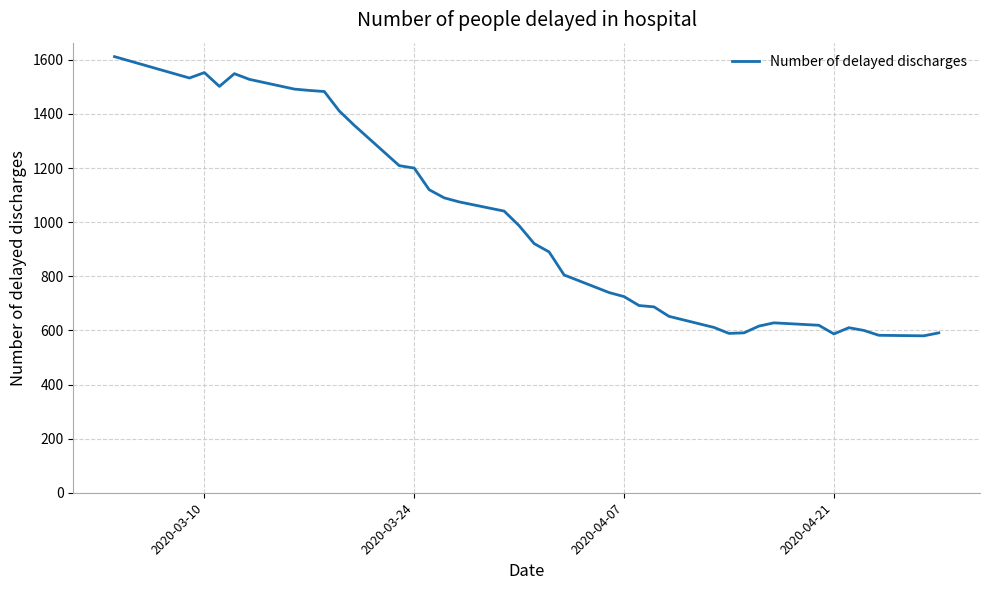

What is the difference between the maximum and minimum values?

1032